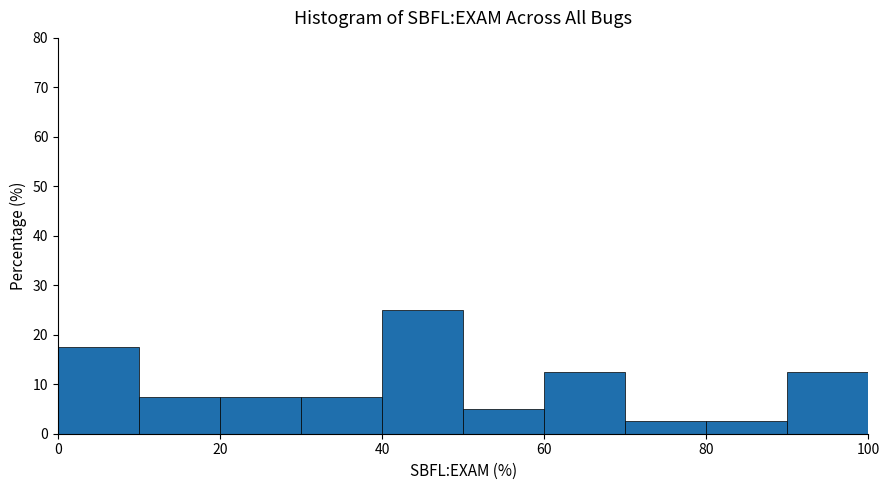

Reading left to right, transcribe this chart: for each bar, give the range it covers on the x-axis and its height. The values are not printed on the chart, so give them approximately, as read against the axis.

0 to 10: 18
10 to 20: 8
20 to 30: 8
30 to 40: 8
40 to 50: 25
50 to 60: 5
60 to 70: 13
70 to 80: 3
80 to 90: 3
90 to 100: 13